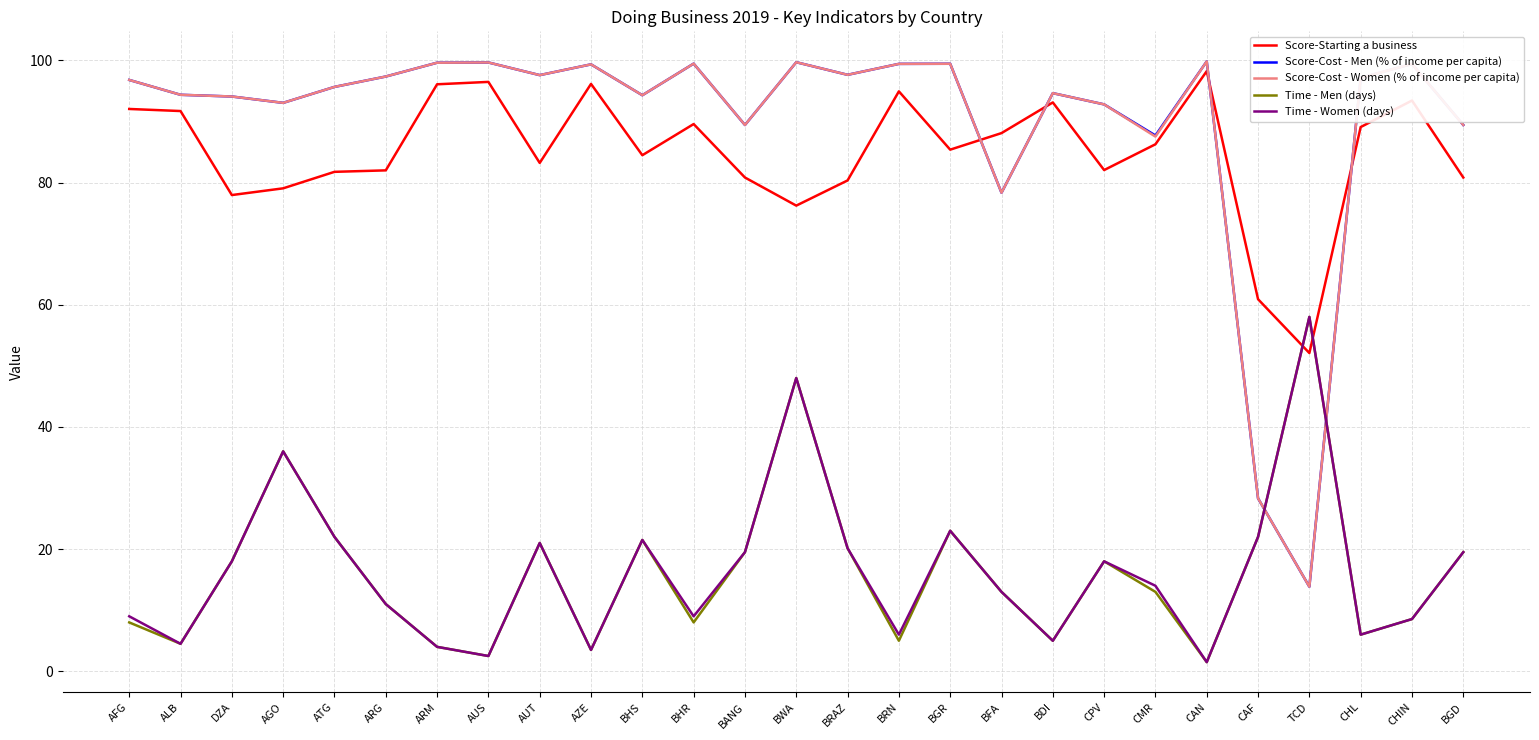

The Time - Men (days) series shows 4.5 at ALB. True or false?

True